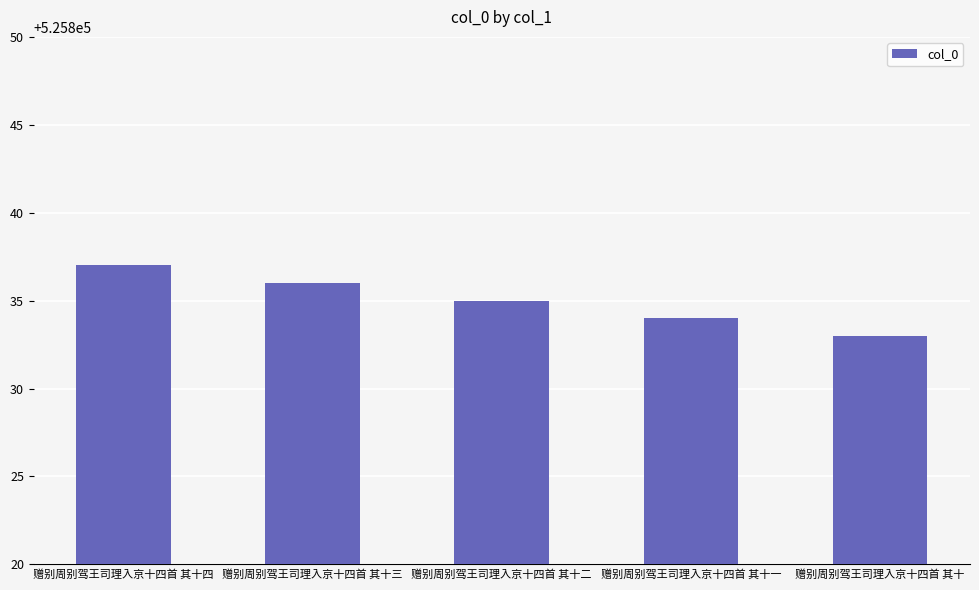

What is the greatest value displayed?

525837